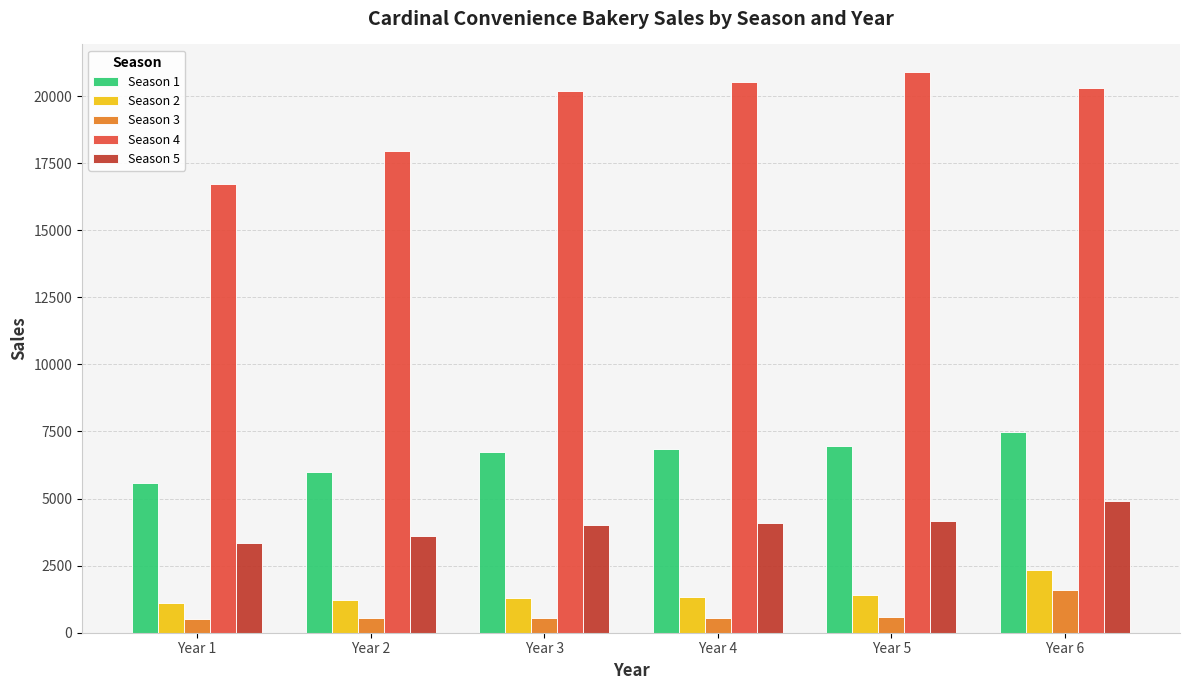

At which label does Season 5 reach its peak?

Year 6